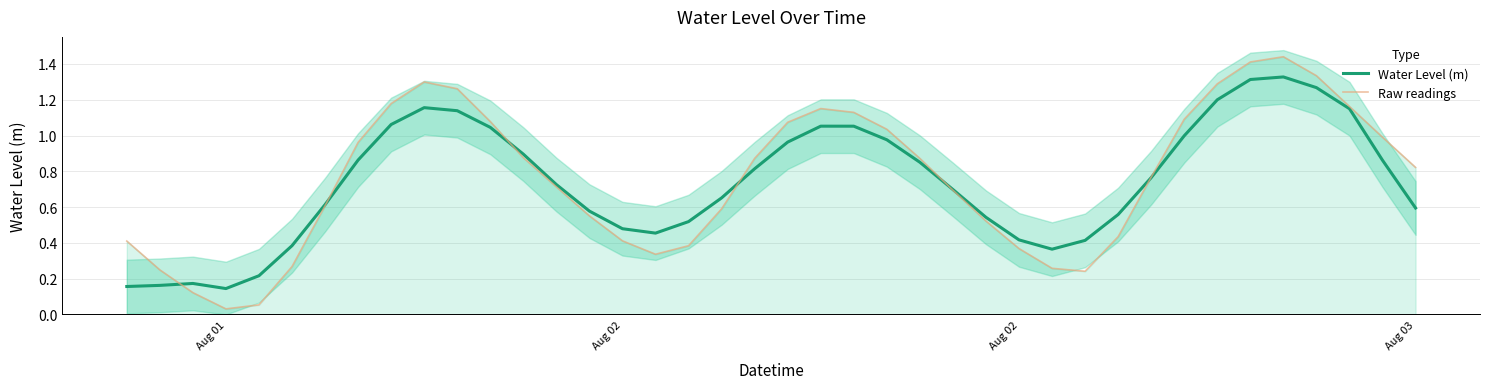

In Water Level (m), how many points are lower than both neighbors (excluding endpoints)?

3